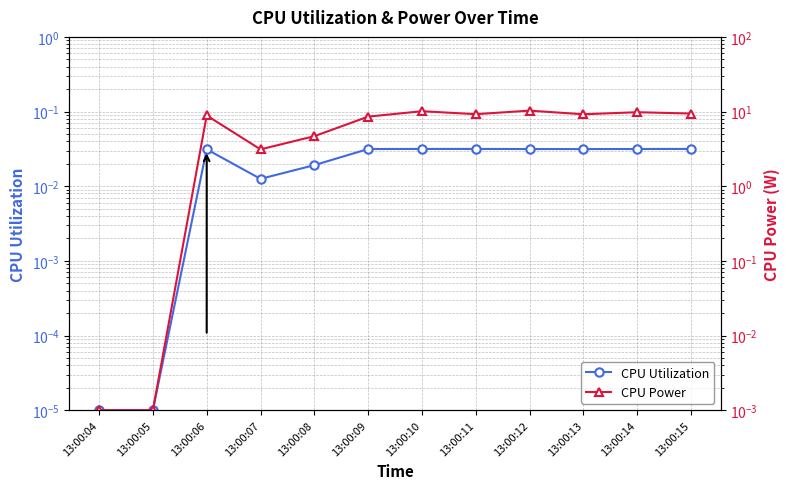

What is the total value across all series at 13:00:15?

9.4